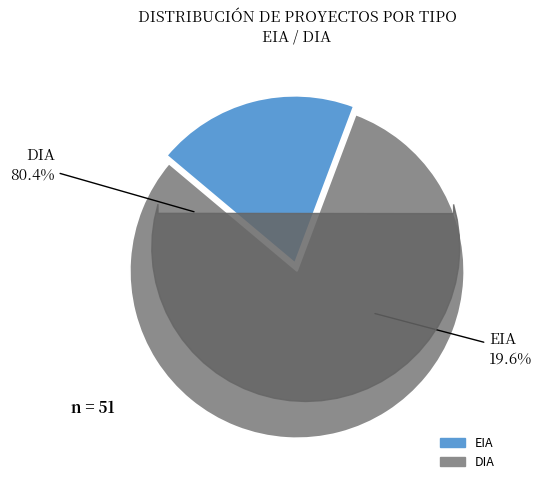

Approximately how many times larger is the value at DIA compared to EIA?

4.1